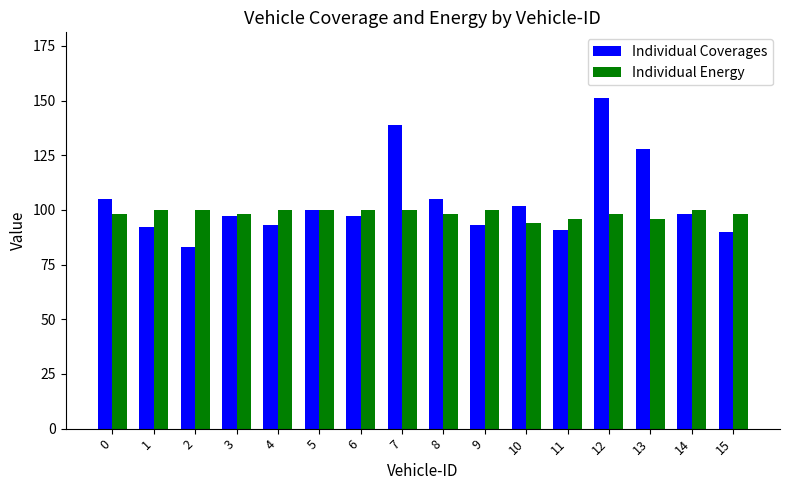

True or false: Individual Energy has a value of 174 at 8.

False